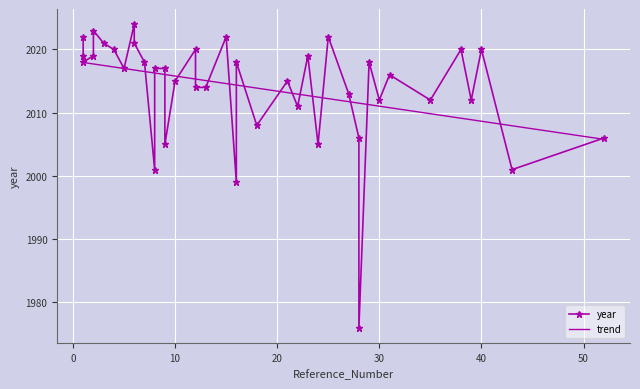

At which category does the chart reach its peak across all series?

6